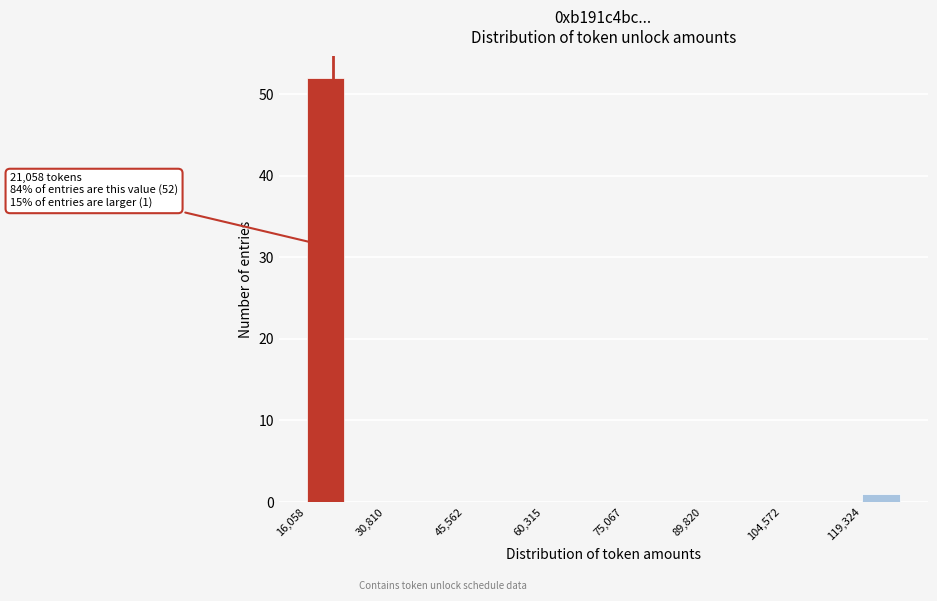

Read against the x-axis, roughly where is the centre of the tallest bar?

20000